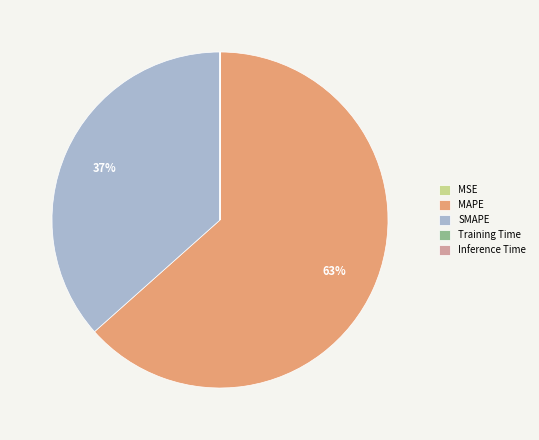

To the nearest percent, what is the average slice percentage?

20%